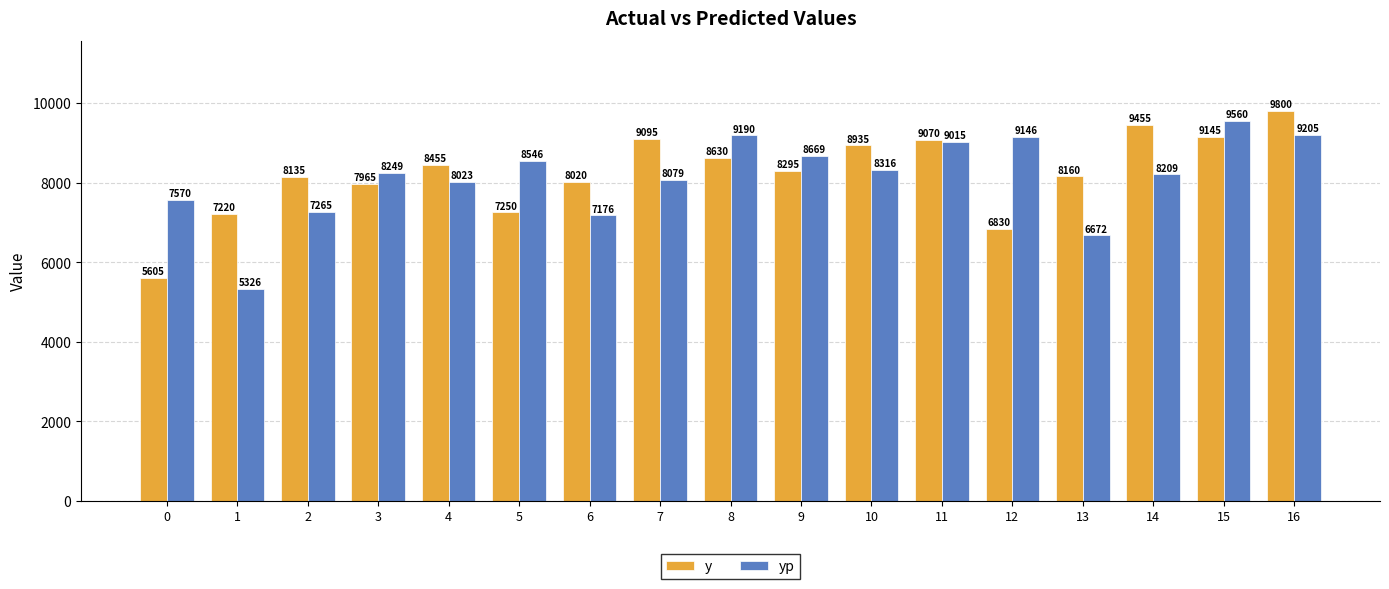

List the series in order of their overall mean, lowest first.

yp, y